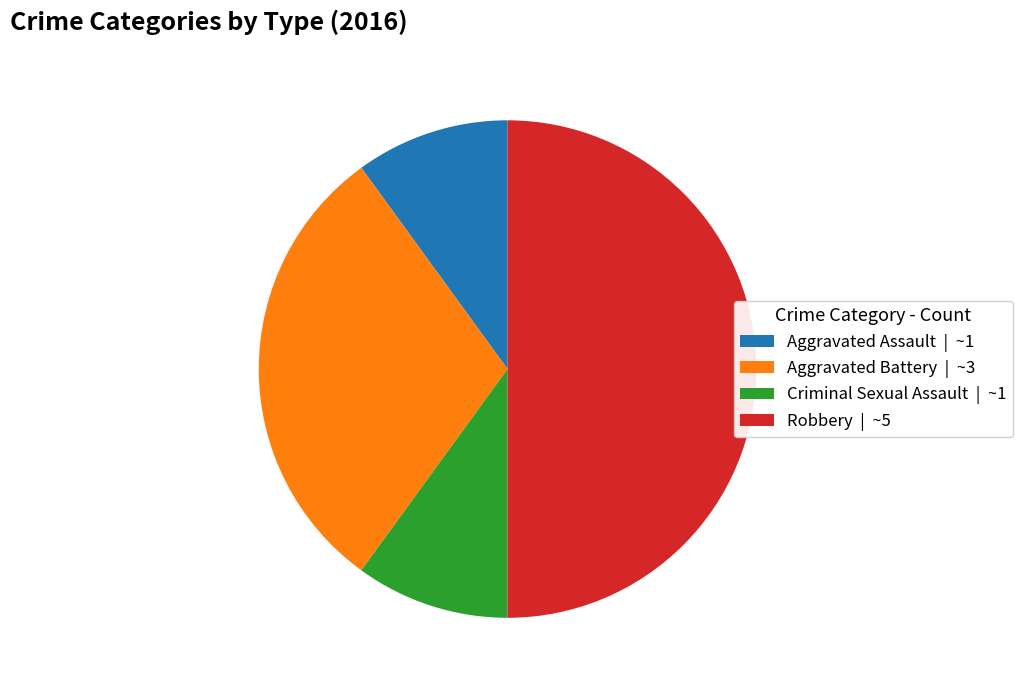

Is Aggravated Assault | ~1 the majority of the pie?

No